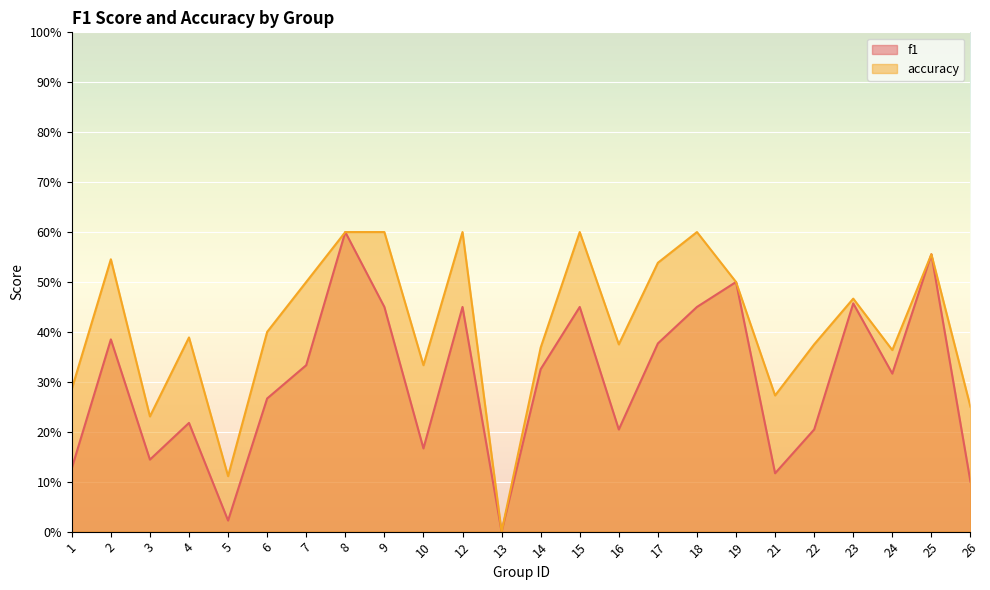

What is the approximate value of f1 at 26?

0.1